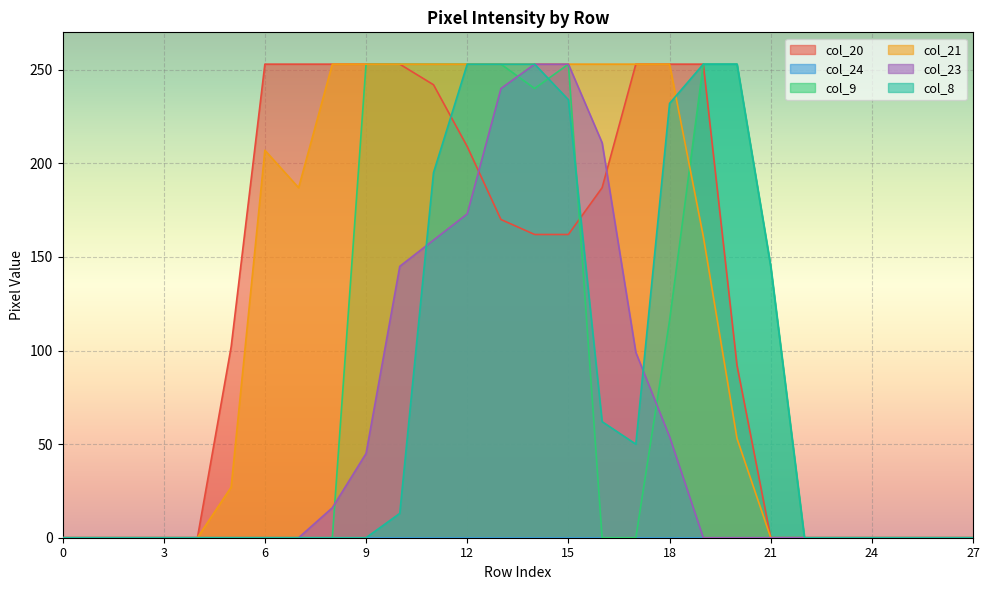

The value of col_8 at 6 is 0. True or false?

True